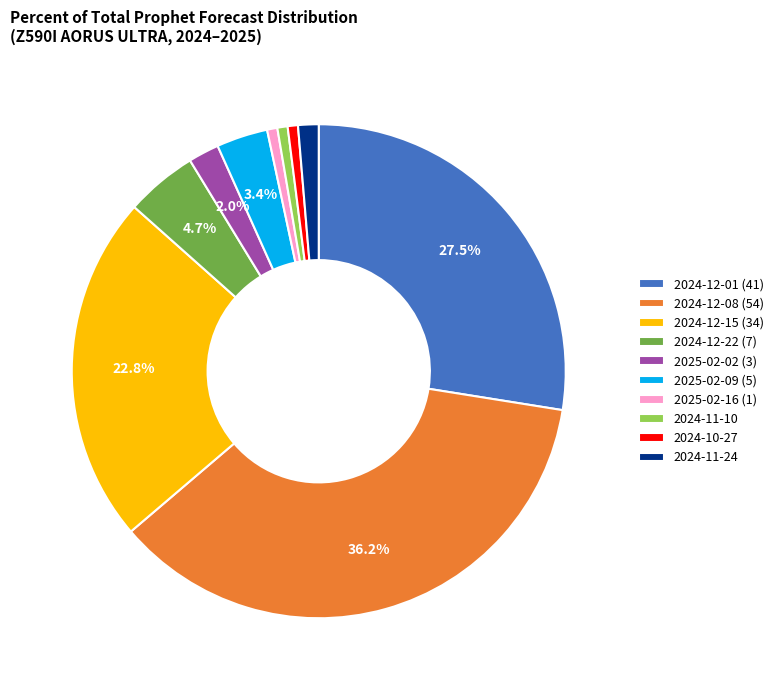

Between 2025-02-09 (5) and 2024-10-27, which is larger?

2025-02-09 (5)